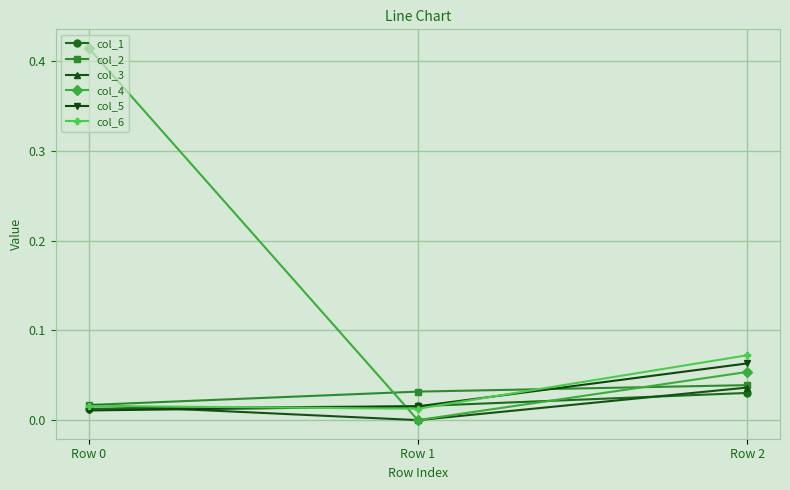

Which series has the widest spread of values?

col_4